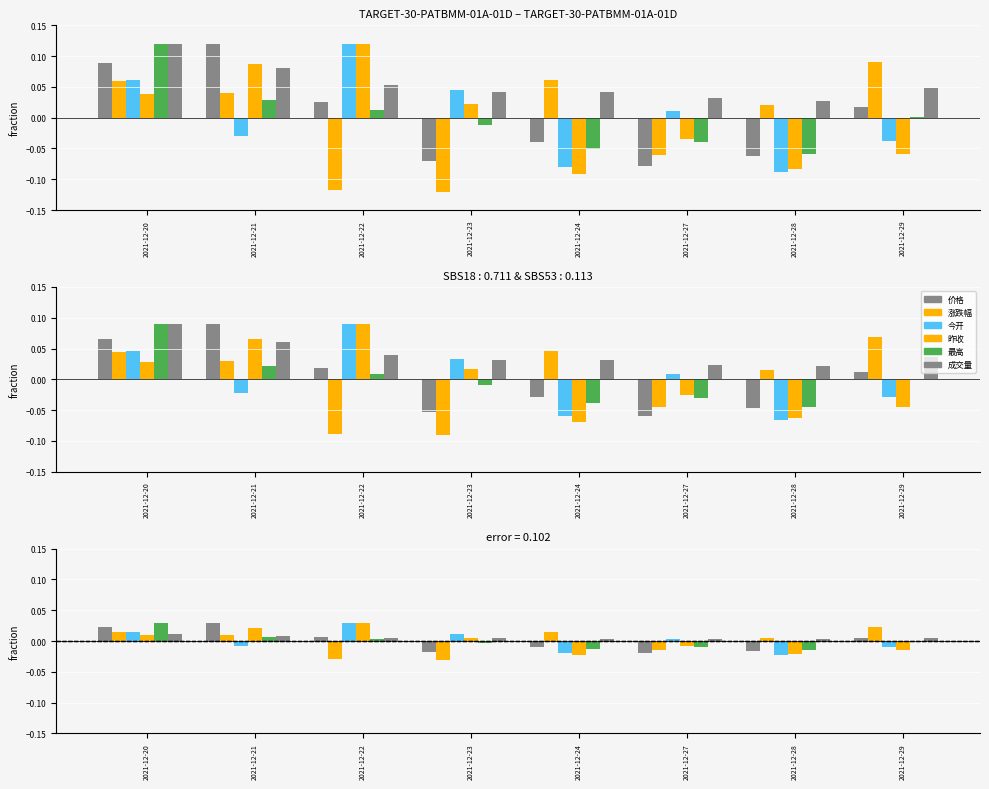

Which has a higher value, 2021-12-21 or 2021-12-23?

2021-12-21